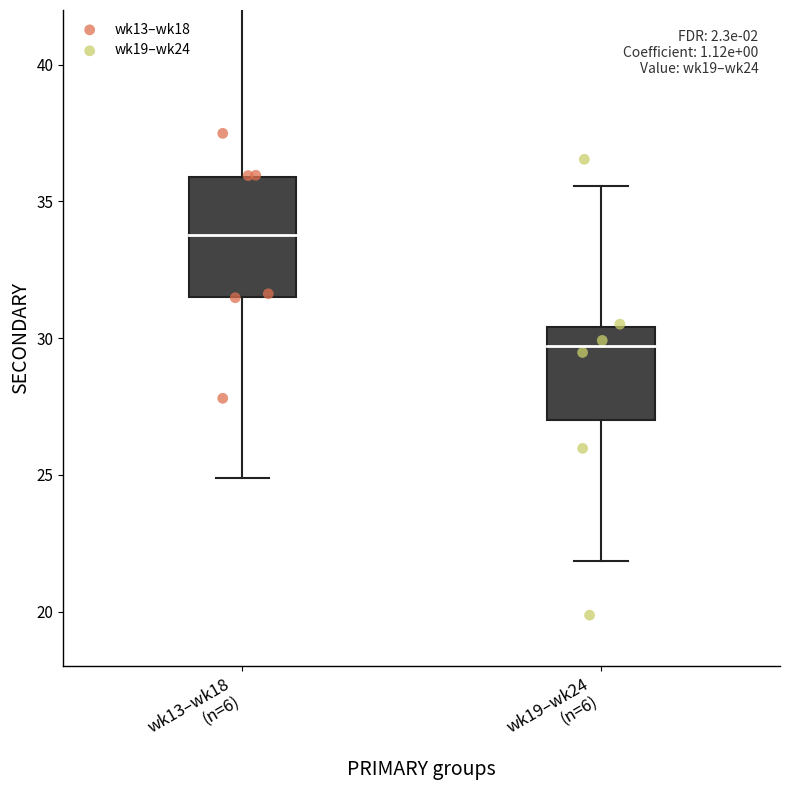

Which series reaches the minimum Y coordinate?

wk19–wk24